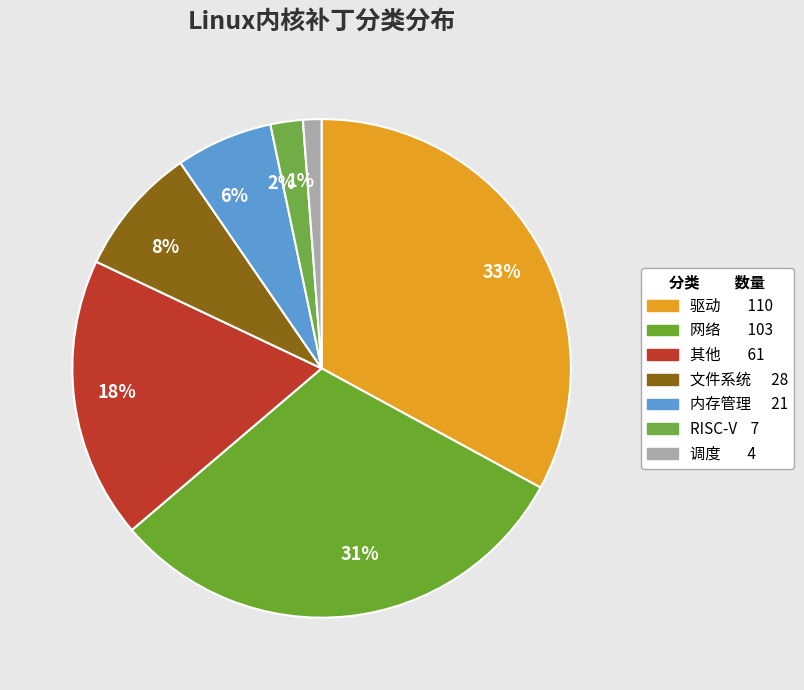

Which has a higher value, 调度 or RISC-V?

RISC-V